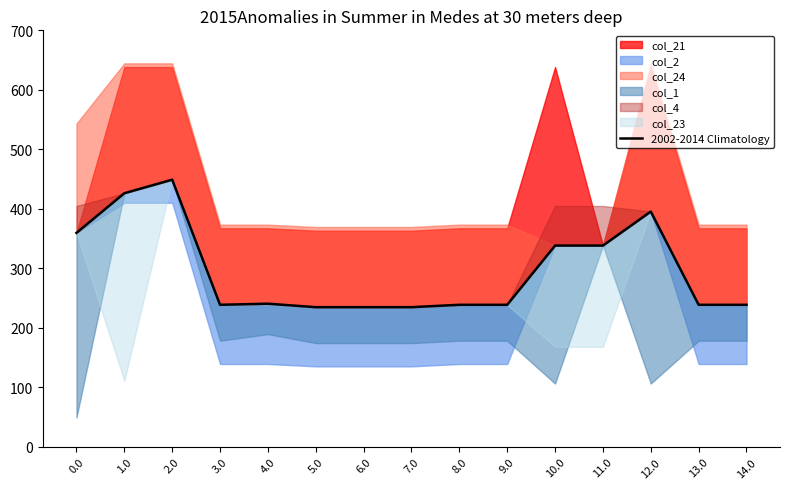

Does the chart have visible grid lines?

No